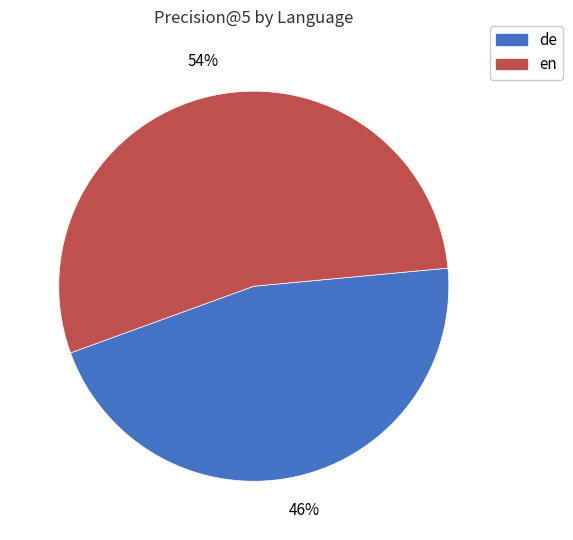

Rank the categories by value from lowest to highest.

de, en